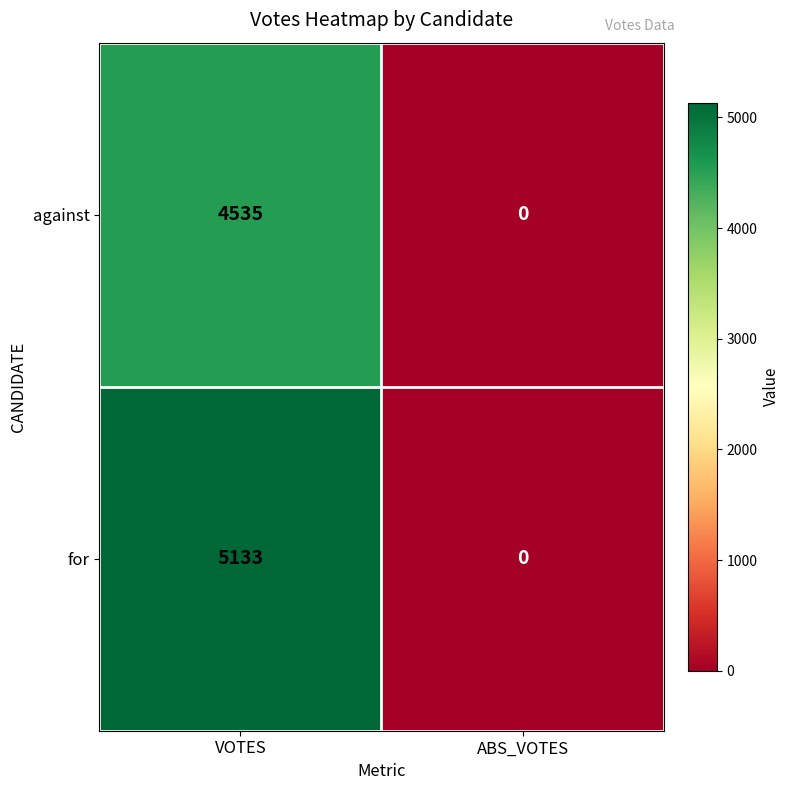

What value does the for series have at VOTES, to the nearest 10?

5130